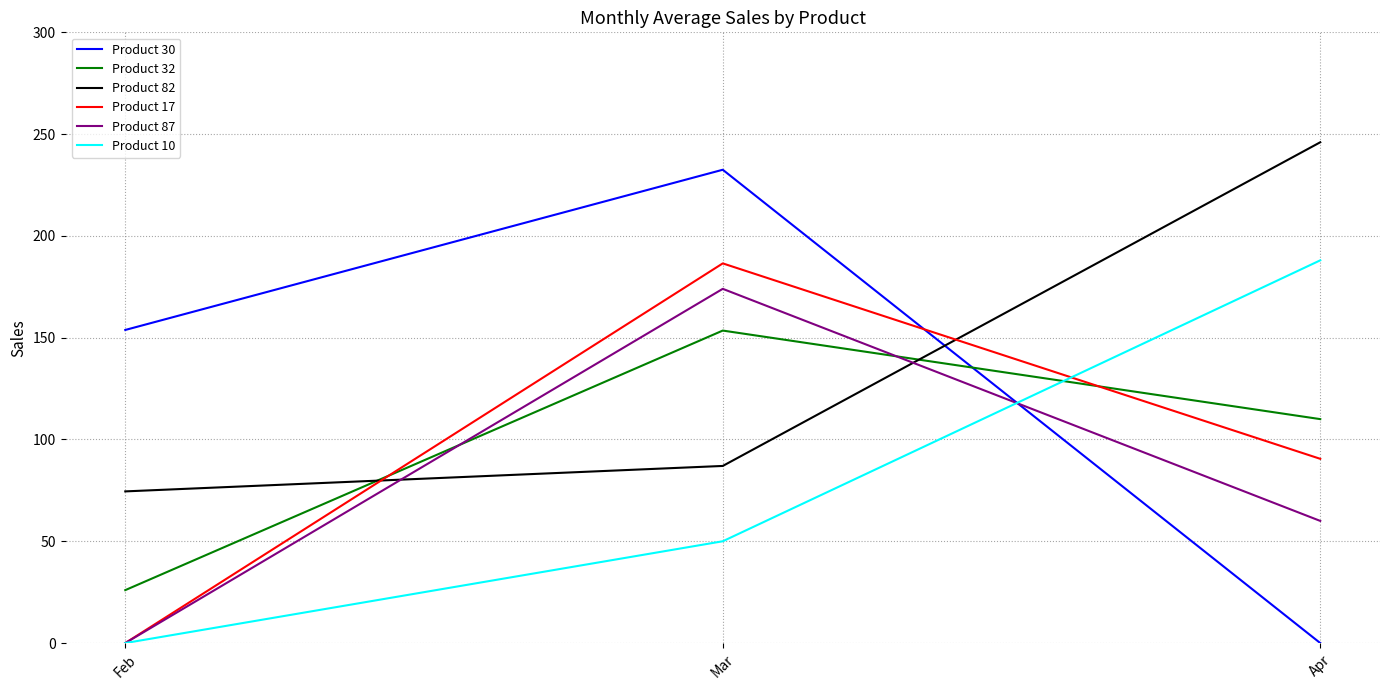

What is the spread (max minus min) of values at Mar?

182.5